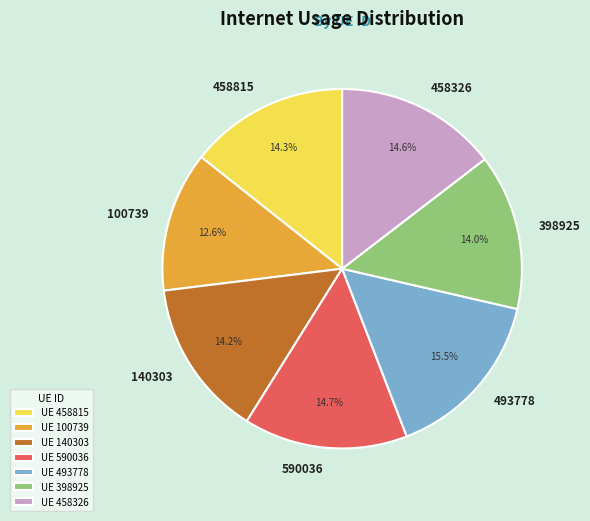

Is it true that 590036 is 15% of the pie?

True